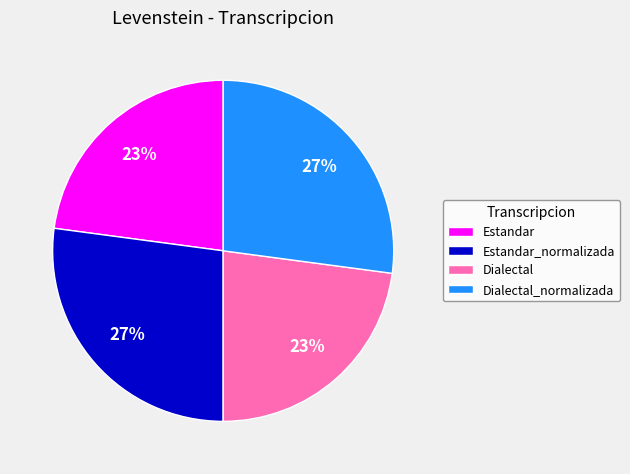

To the nearest percent, what is the combined percentage of Estandar_normalizada and Dialectal?

50%